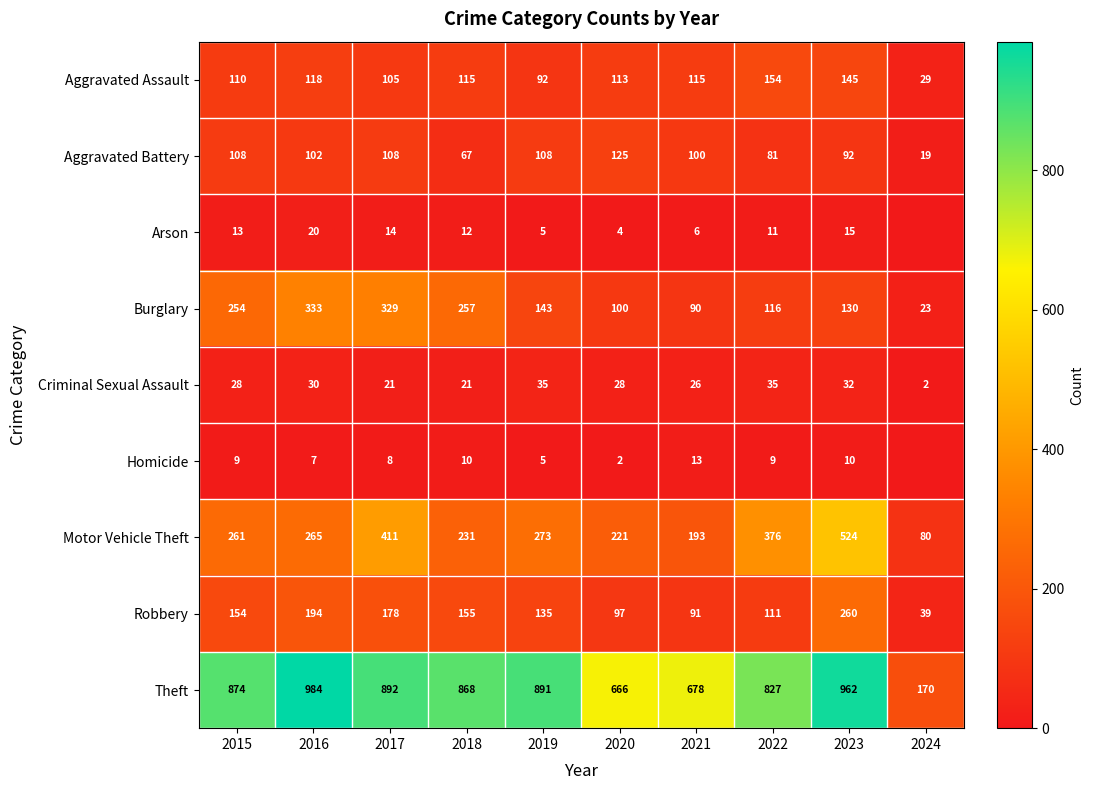

Is the value of Theft at 2024 greater than the value of Motor Vehicle Theft at 2016?

No